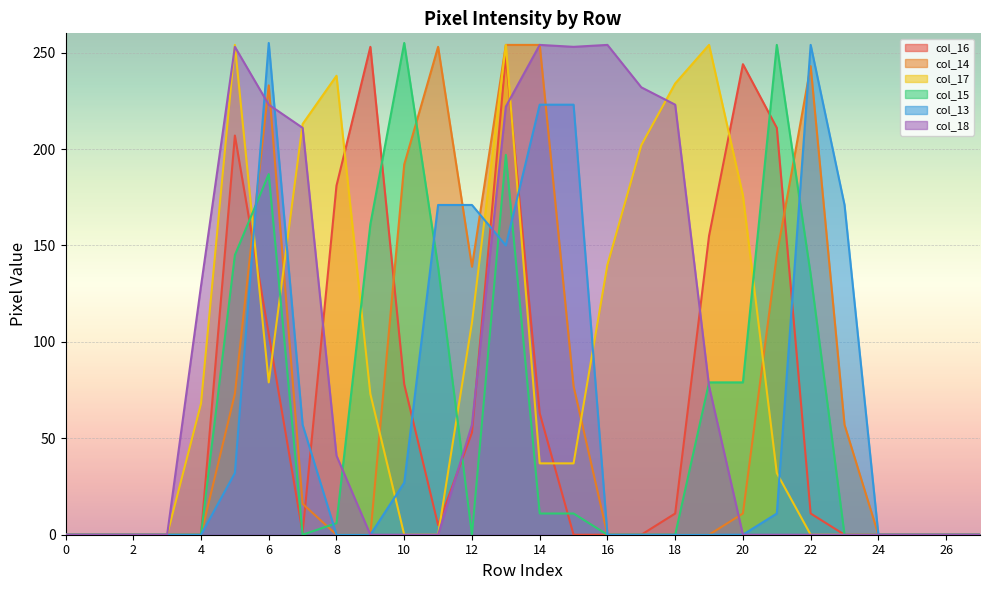

Between which two adjacent categories do col_16 and col_13 first intersect?

5 and 6